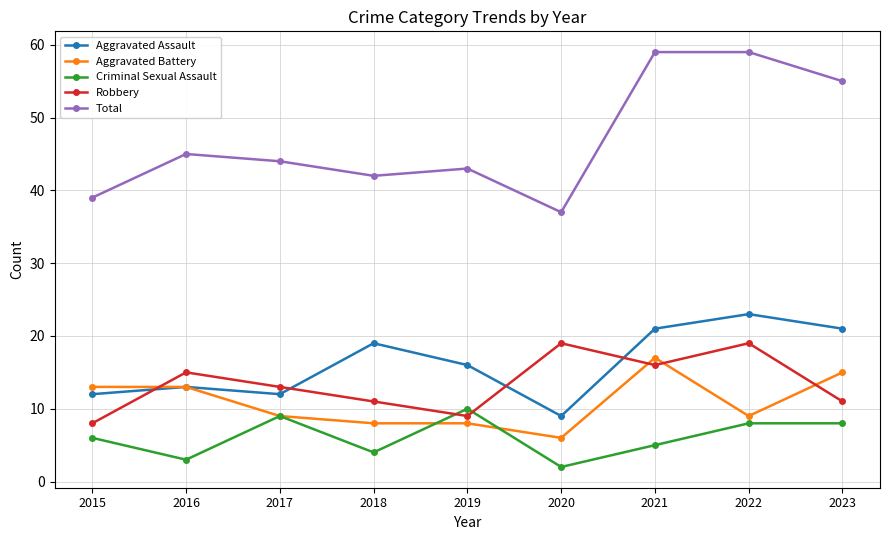

How many times do Robbery and Aggravated Assault cross each other?

4